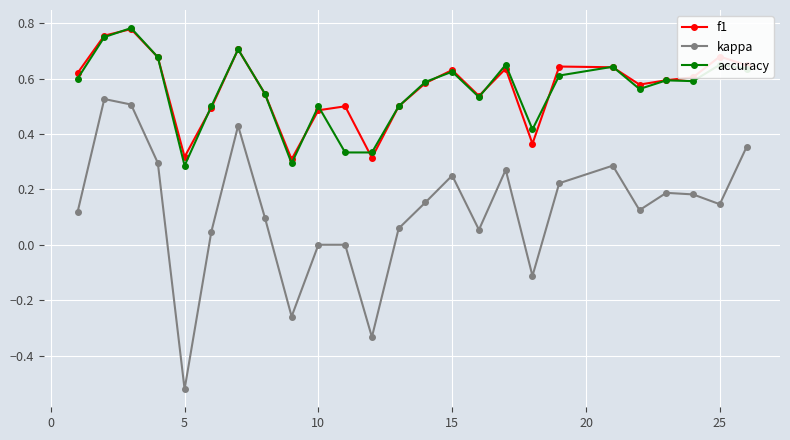

Which series has the largest range (max minus min)?

kappa